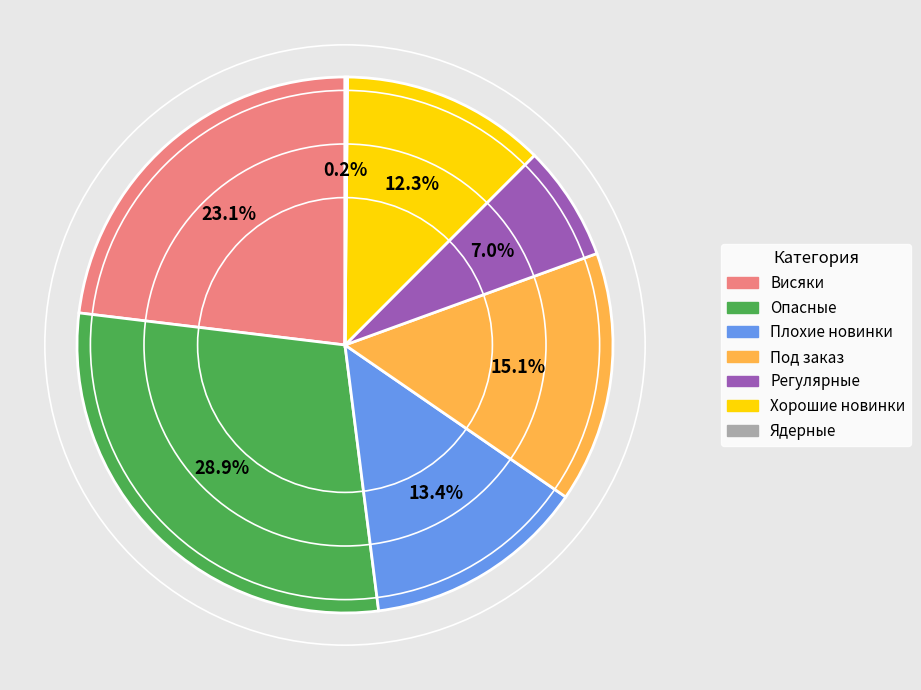

Do Плохие новинки and Регулярные together represent more than half of the pie?

No